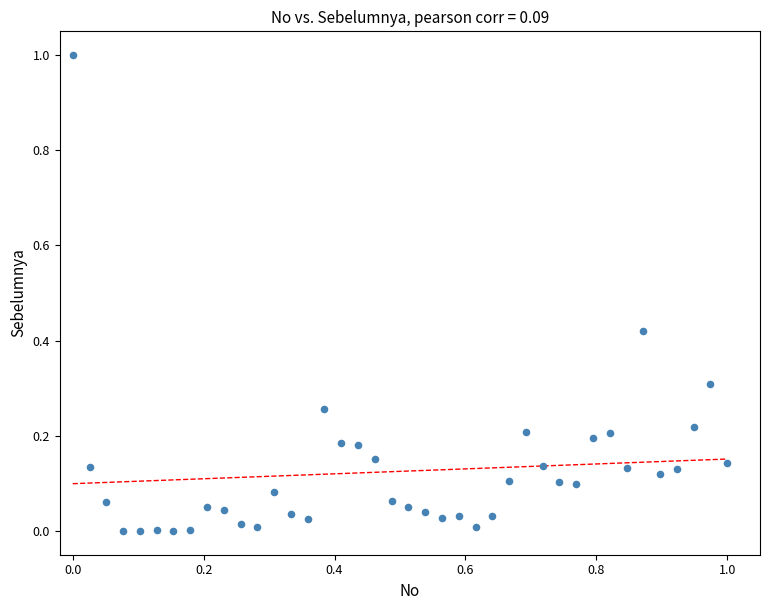

What is the range of Y values (max minus min)?

1.0